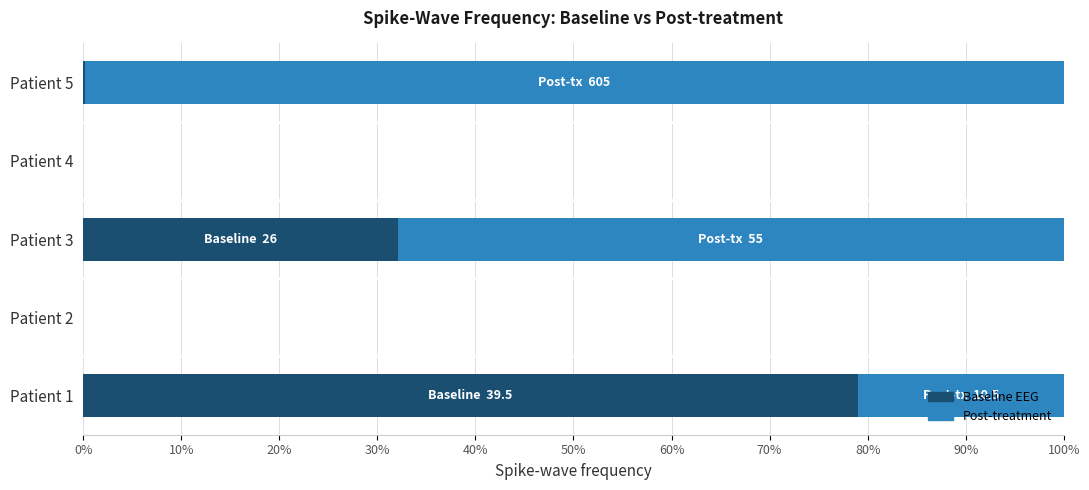

What is the sum of the Baseline EEG values at Patient 1 and Patient 3?

111.1